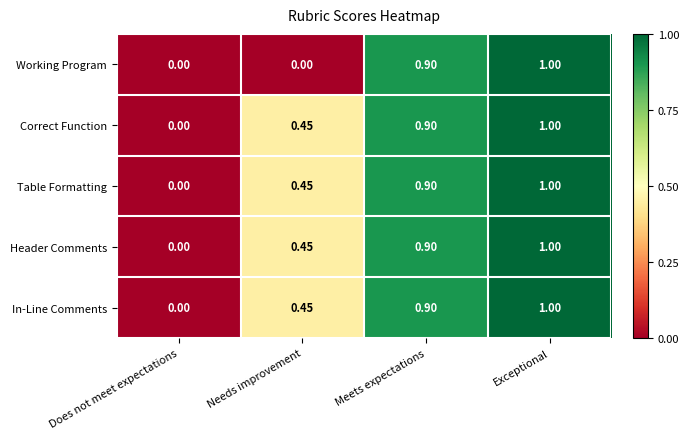

List the labels in order of In-Line Comments value, smallest first.

Does not meet expectations, Needs improvement, Meets expectations, Exceptional